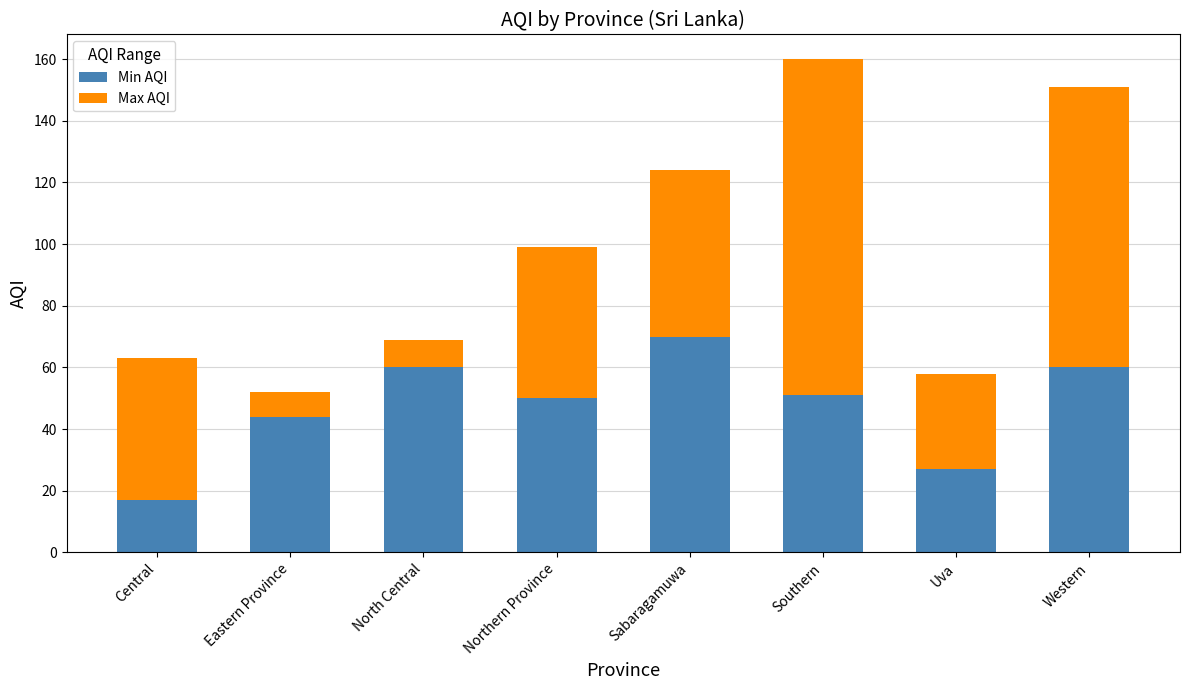

What is the total value across all series at Southern?

160